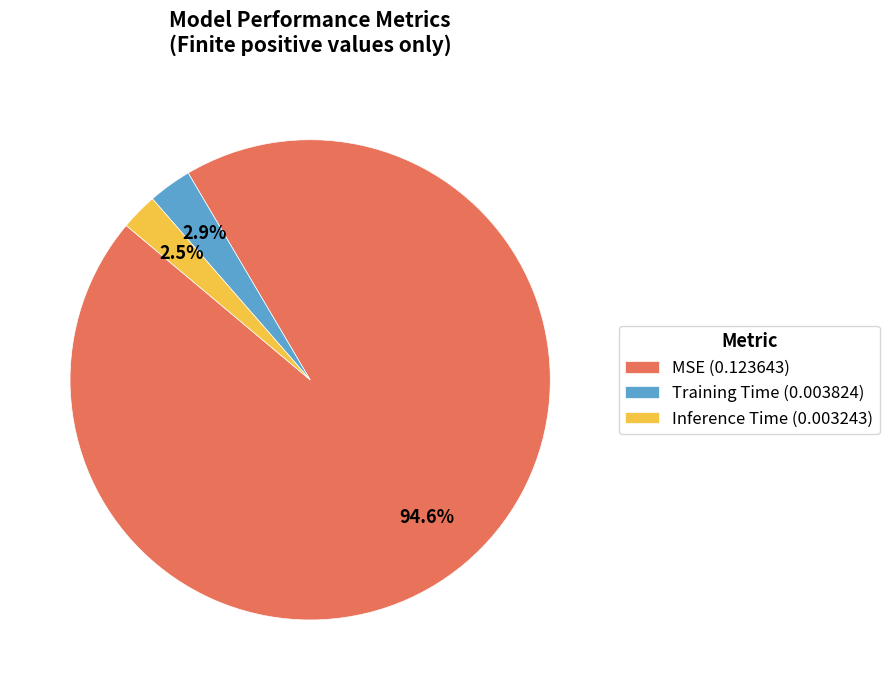

Does Inference Time represent more than half of the total?

No